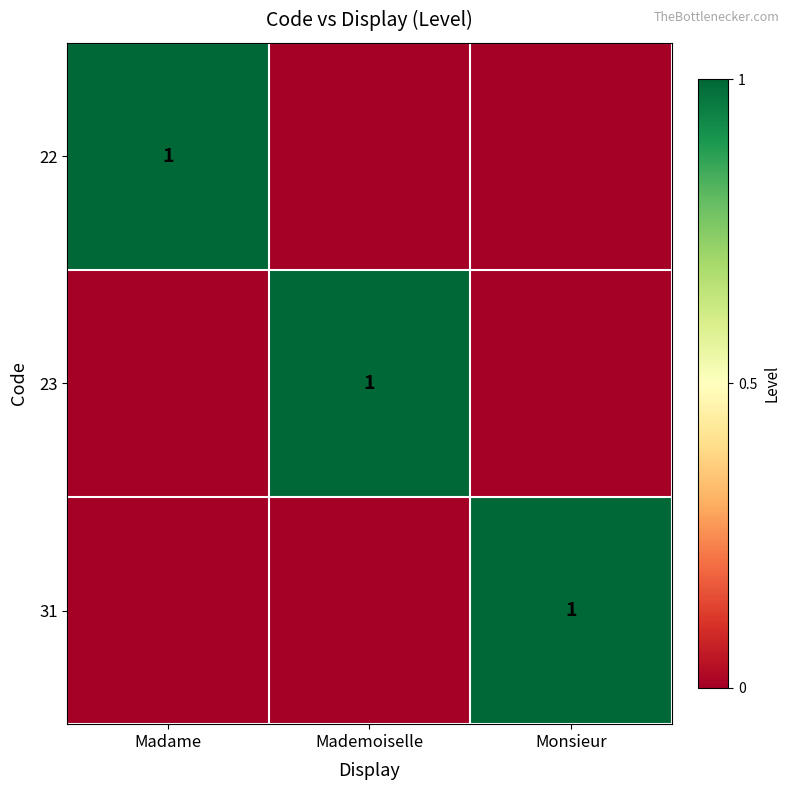

At which category is the sum across all series the highest?

Madame